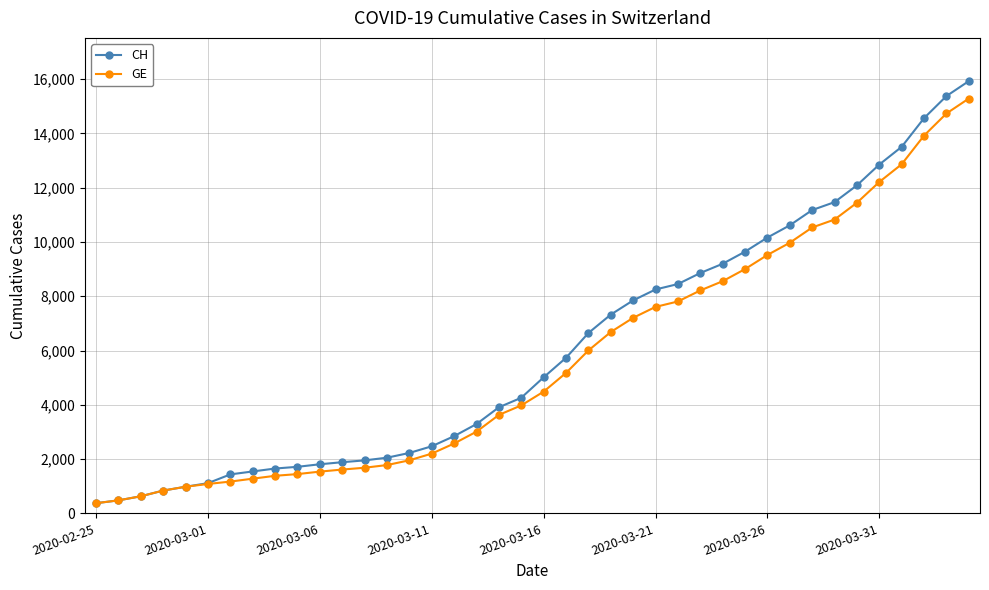

What is the sum of all GE values?

225656